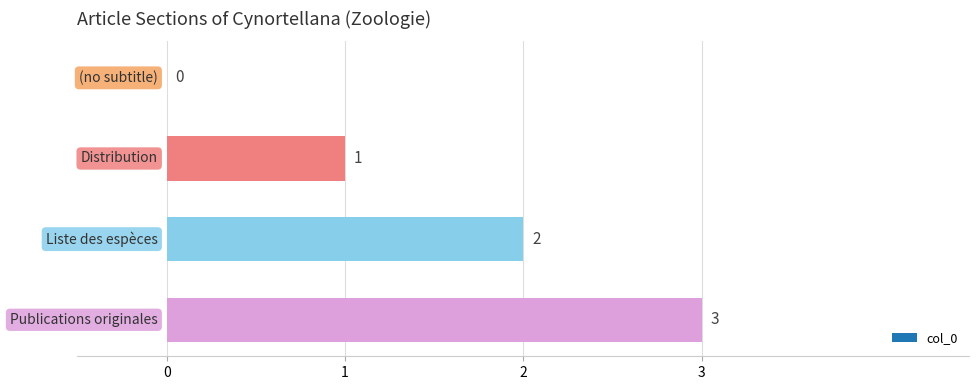

How many values are between 1 and 3?

3